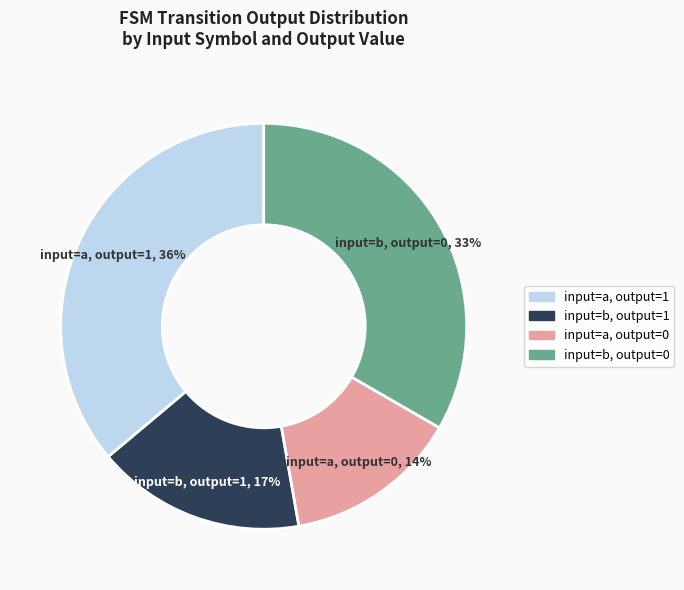

Rank the categories by value from lowest to highest.

input=a, output=0, input=b, output=1, input=b, output=0, input=a, output=1